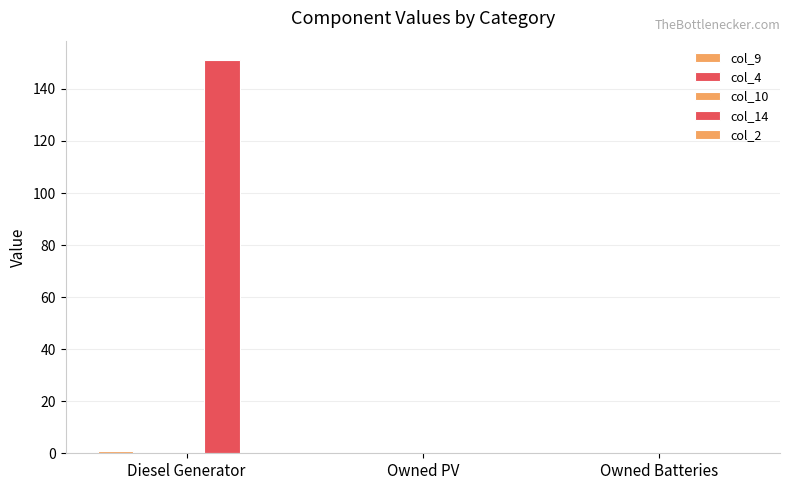

How many data points does each series have?

3